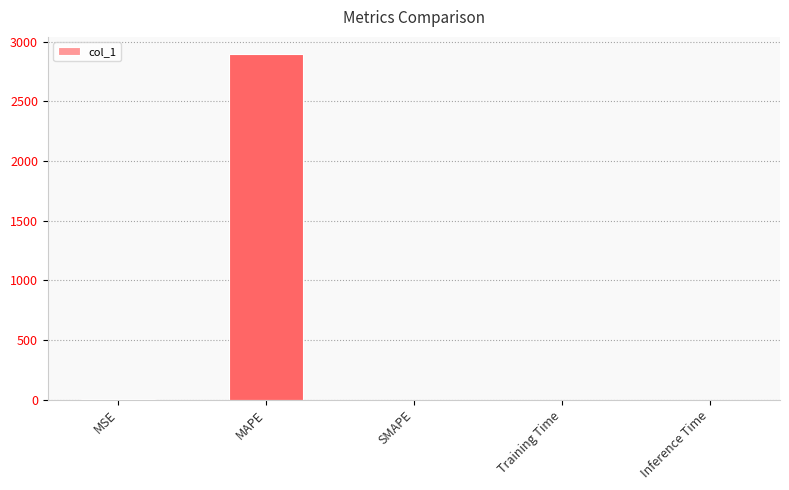

Is it true that the value at Inference Time is 0.0?

True